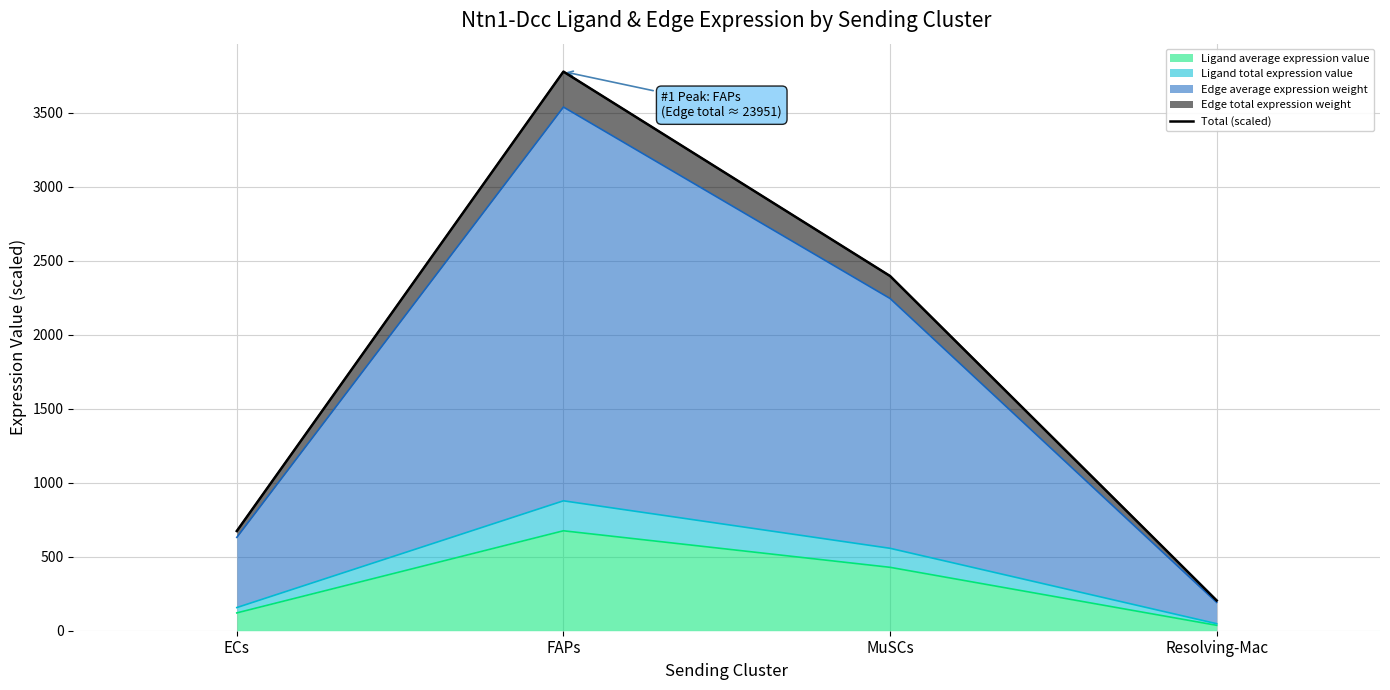

List the labels in order of value, largest first.

FAPs, MuSCs, ECs, Resolving-Mac